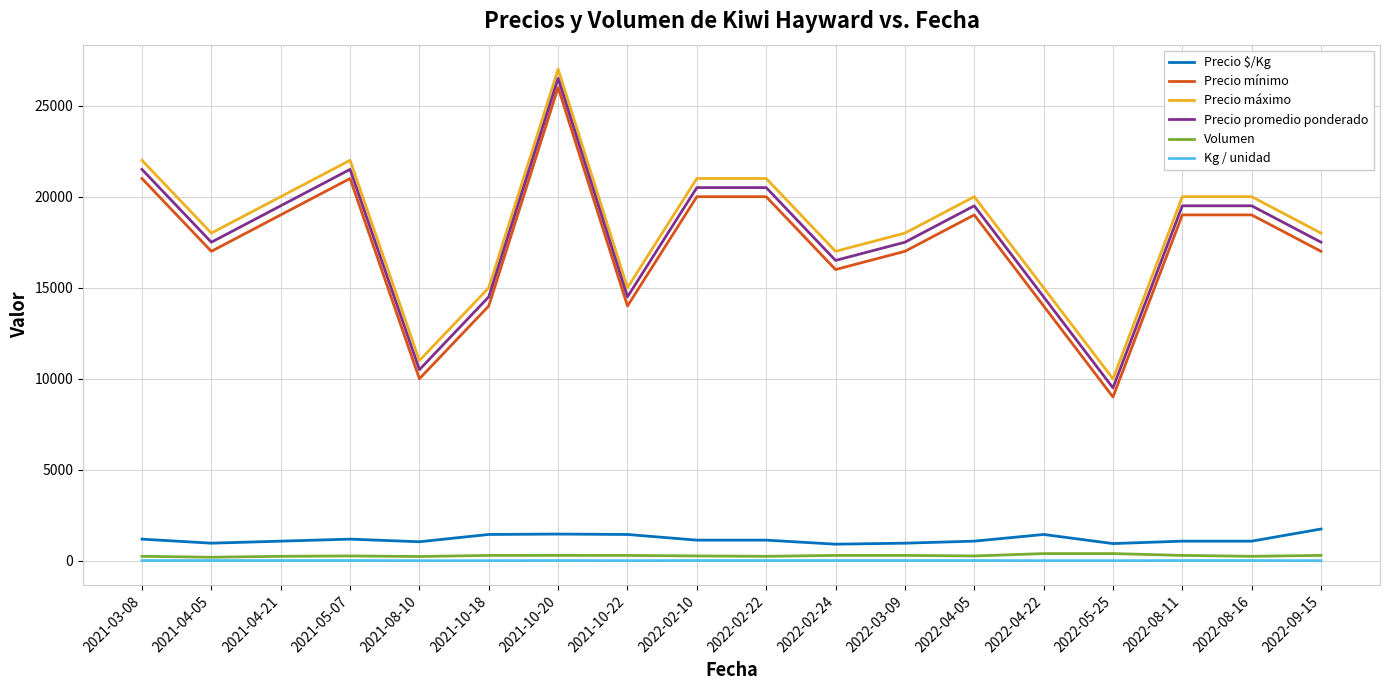

How many series are shown in this chart?

6